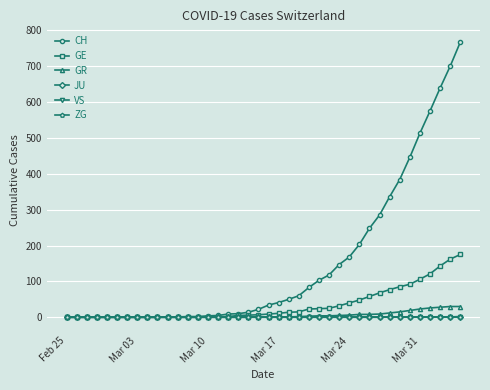

Which series has the largest total across all categories?

CH